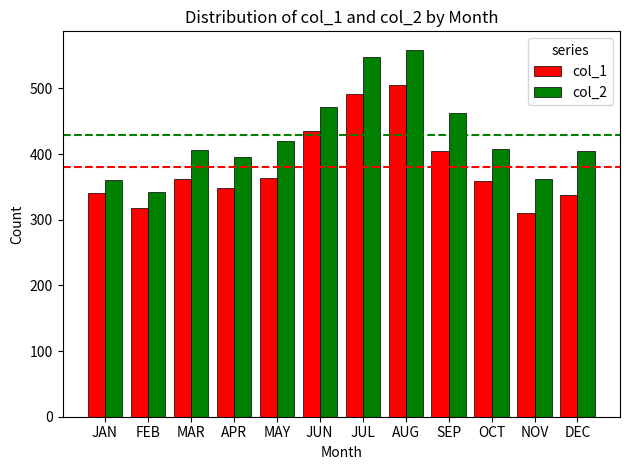

What is the spread (max minus min) of values at APR?

48